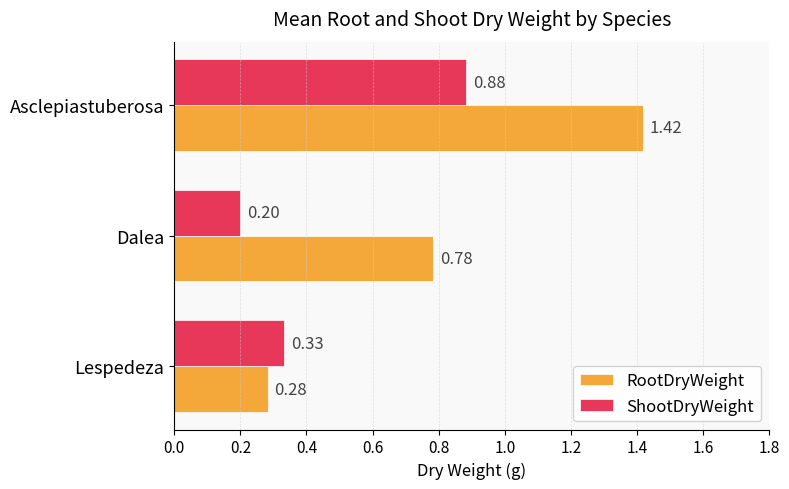

List the series in order of their overall mean, highest first.

RootDryWeight, ShootDryWeight